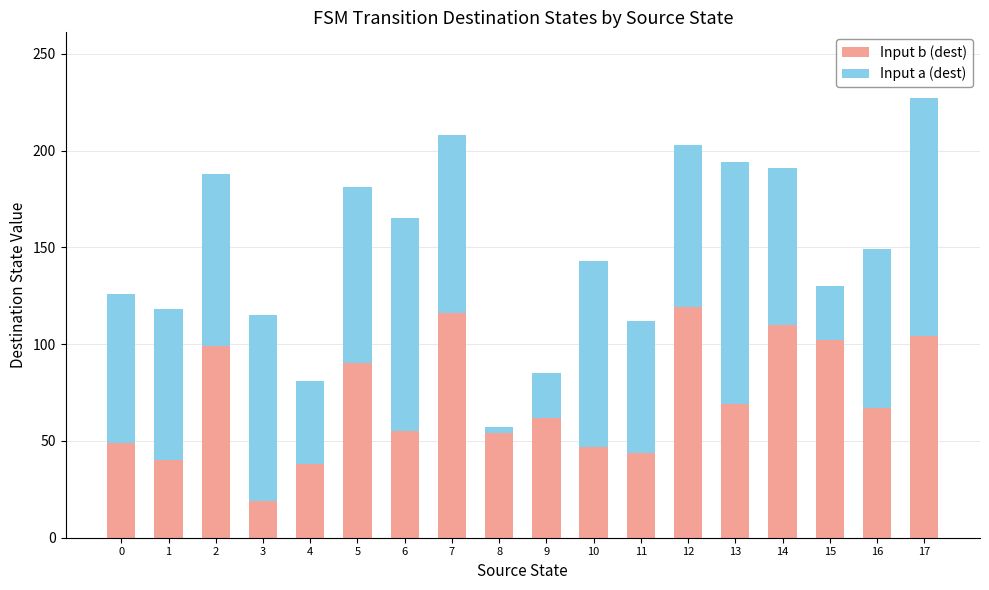

True or false: Input b (dest) has a value of 49 at 0.

True